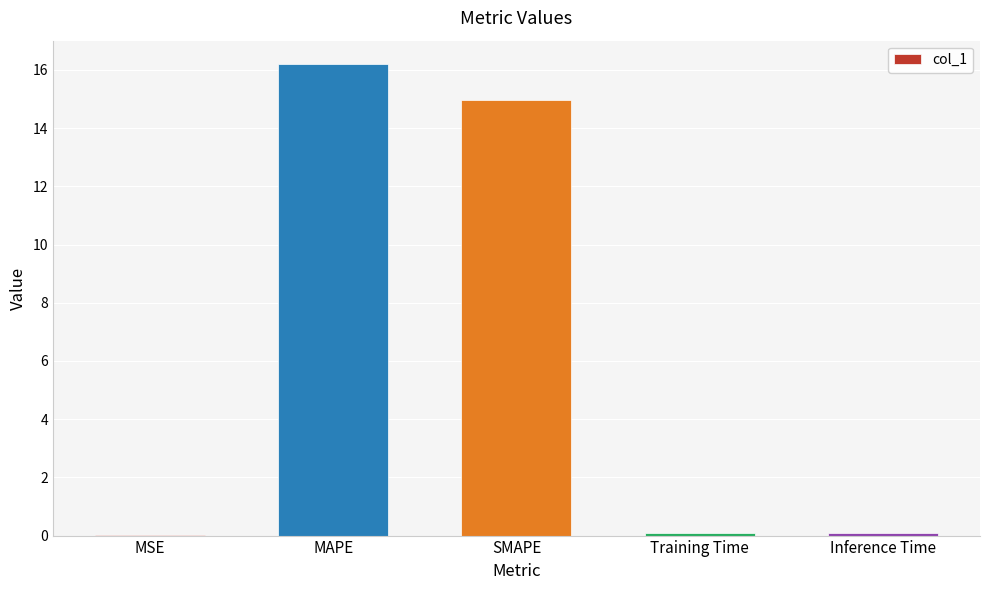

Is it true that the value at SMAPE is 15.0?

True